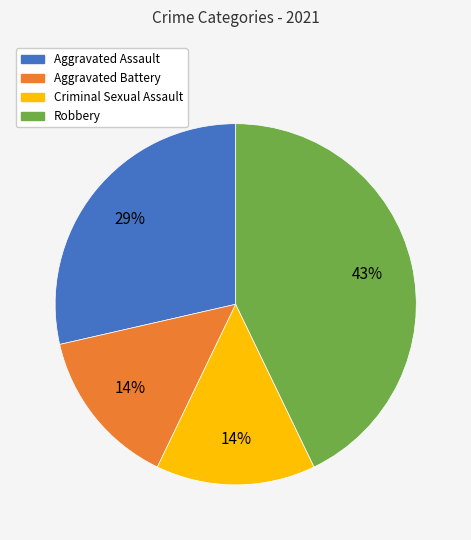

Is there a majority slice in this chart?

No